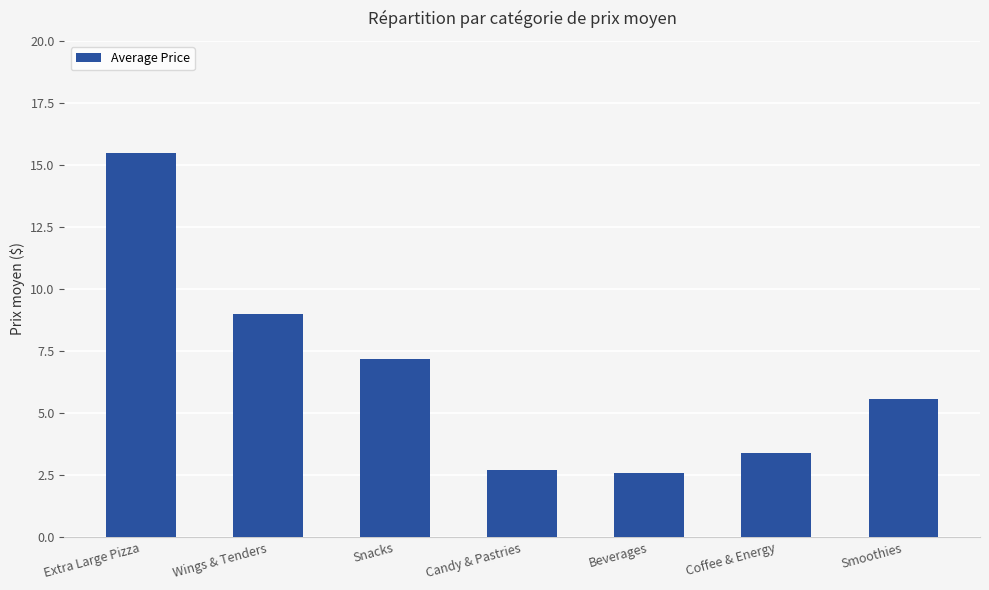

What is the difference between the maximum and minimum values?

12.9